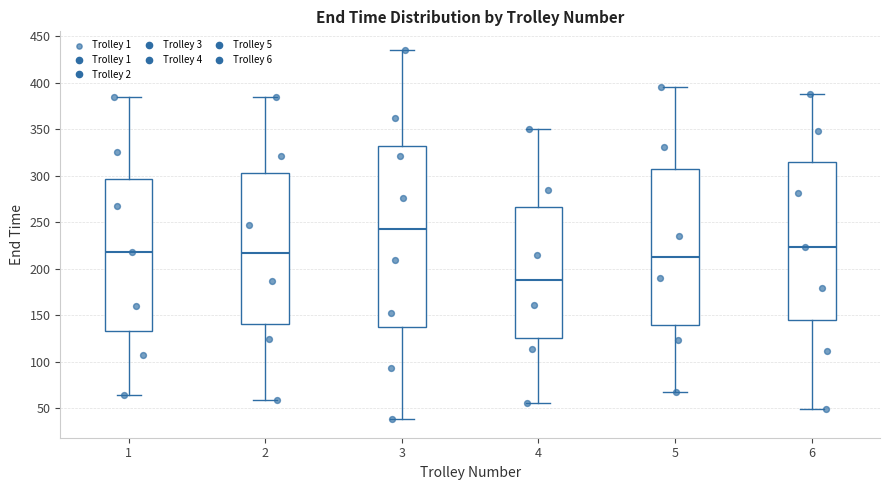

Reading left to right, read every box against the y-axis: the position of its median line, the range the box covers, and the ends of its whiskers. The values are not printed on the chart, so give them approximately, as read against the axis.

1: median 220, box 135 to 295, whiskers 65 to 385
2: median 215, box 140 to 305, whiskers 60 to 385
3: median 245, box 140 to 330, whiskers 40 to 435
4: median 190, box 125 to 265, whiskers 55 to 350
5: median 215, box 140 to 305, whiskers 70 to 395
6: median 225, box 145 to 315, whiskers 50 to 390